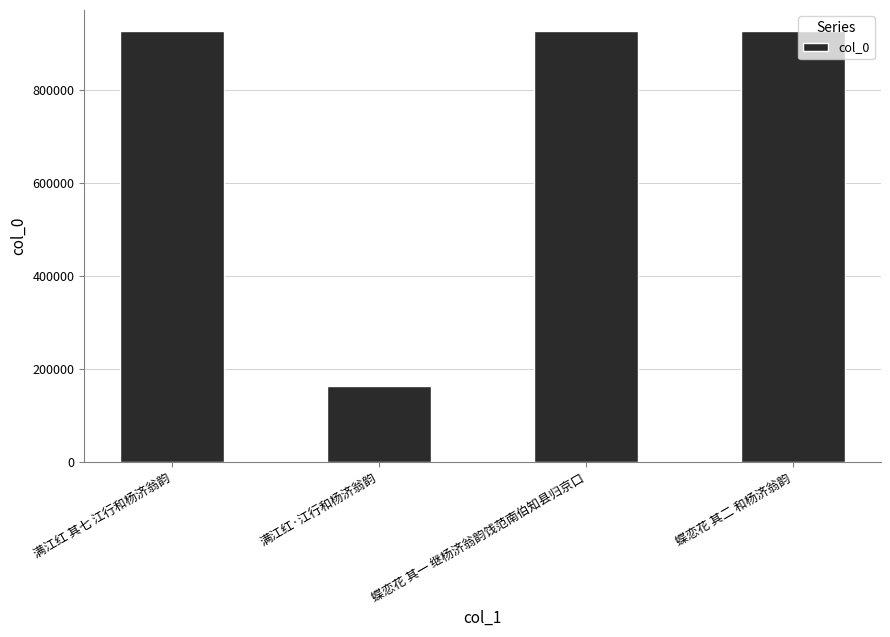

Between 满江红·江行和杨济翁韵 and 蝶恋花 其一 继杨济翁韵饯范南伯知县归京口, which is larger?

蝶恋花 其一 继杨济翁韵饯范南伯知县归京口